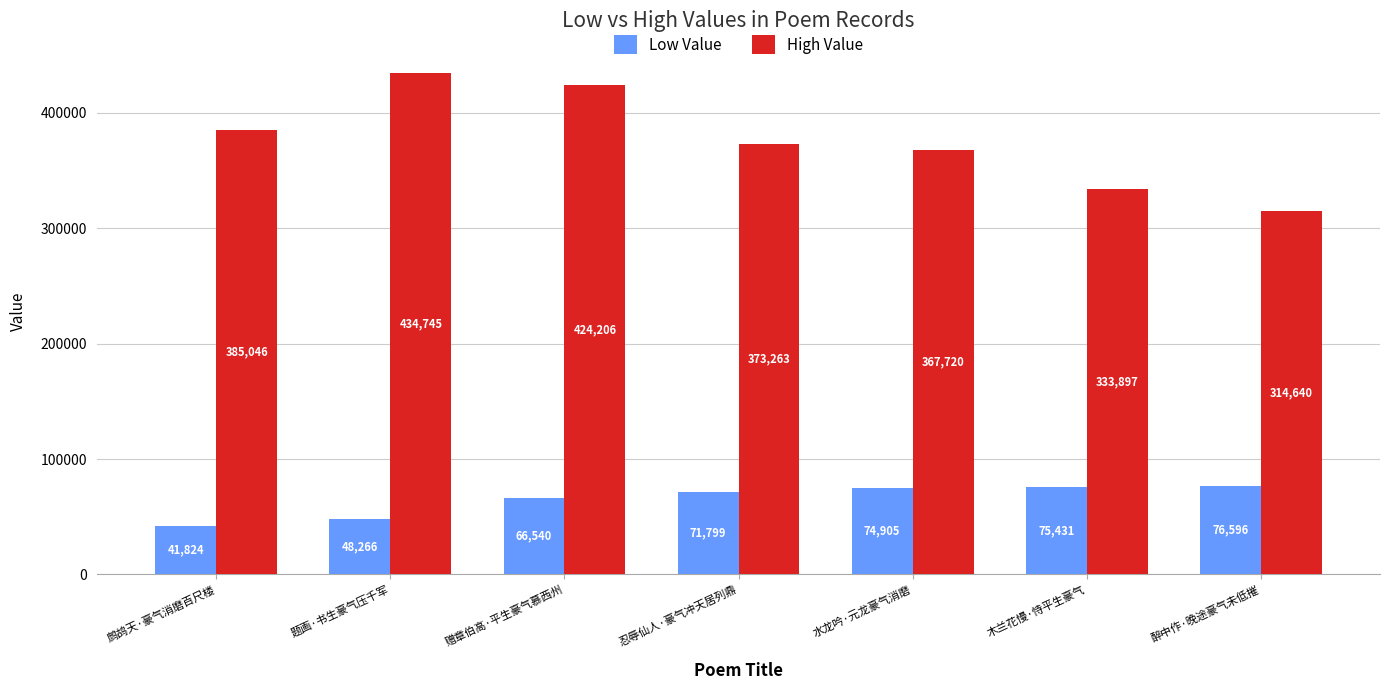

What is the sum of the Low Value values at 赠章伯高·平生豪气慕西州 and 醉中作·晚途豪气未低摧?

143136